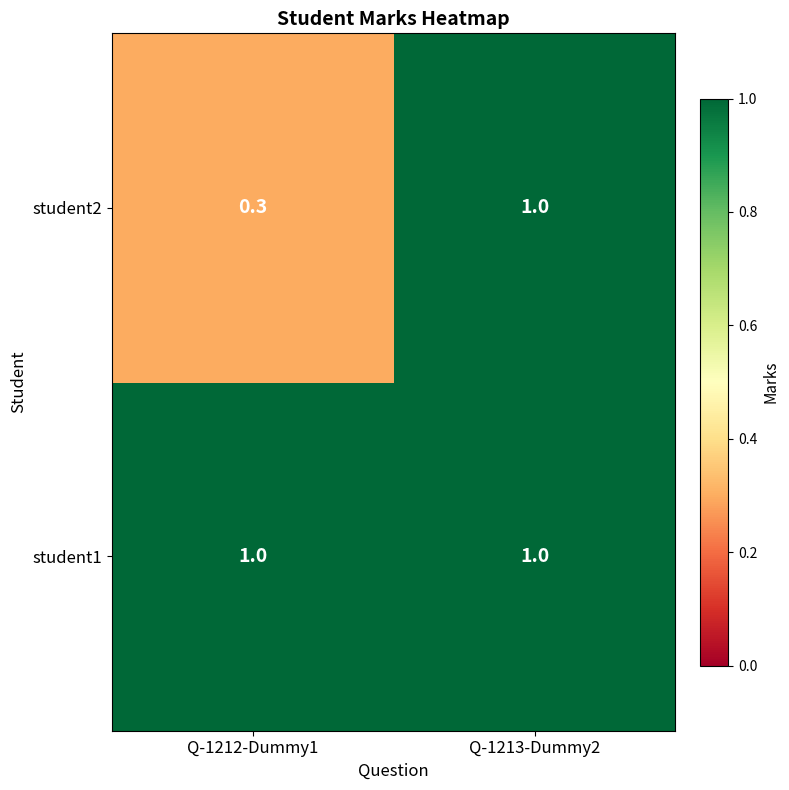

What is the sum of the student1 values at Q-1213-Dummy2 and Q-1212-Dummy1?

2.0